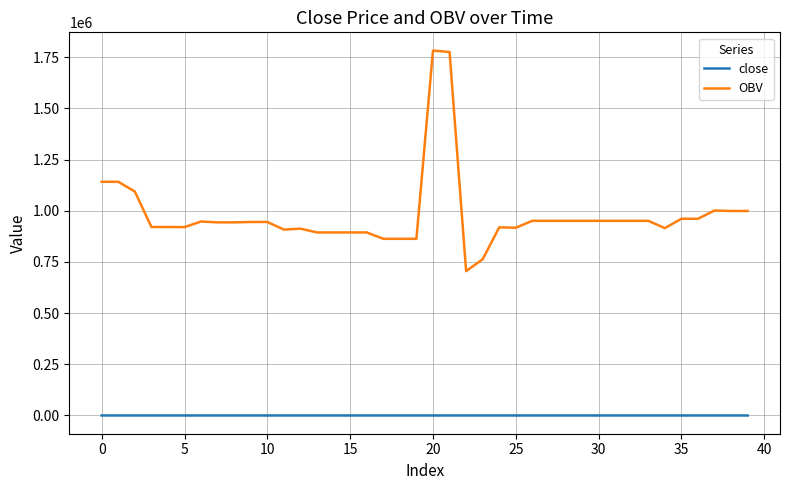

True or false: OBV and close cross at least once.

False